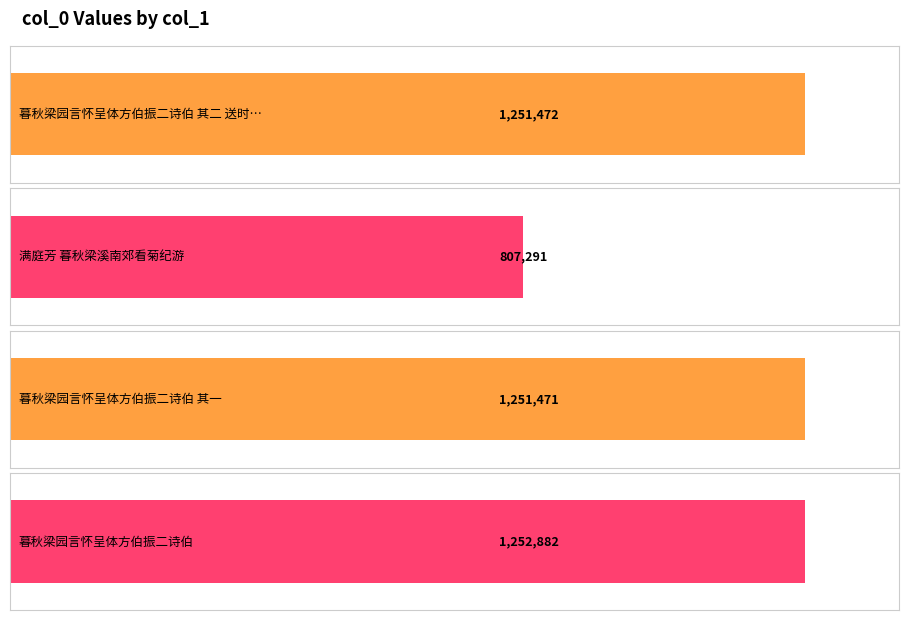

What is the average value?

1140779